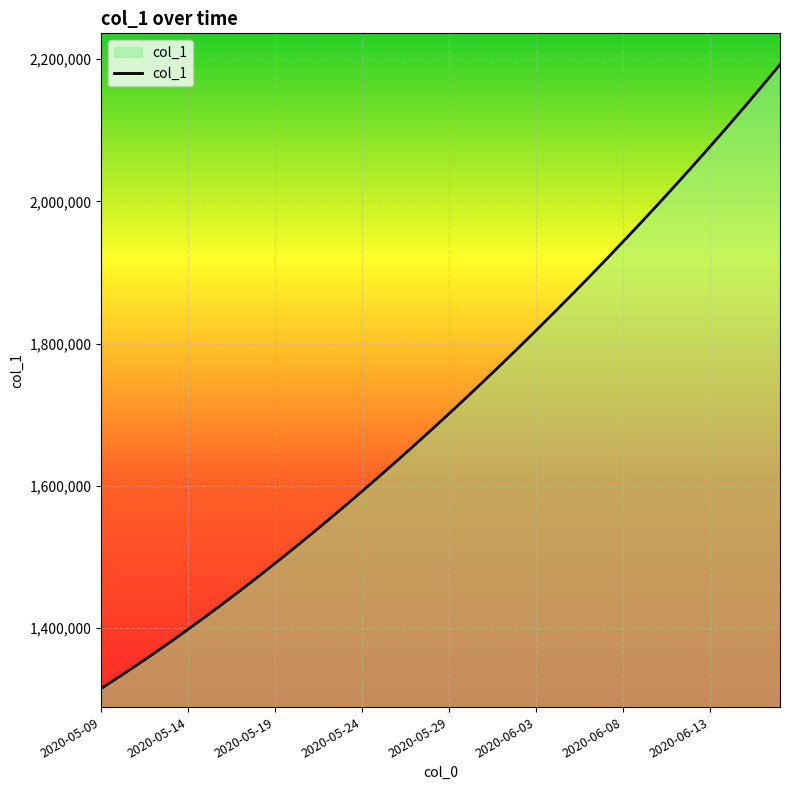

What is the smallest value displayed?

1315099.0